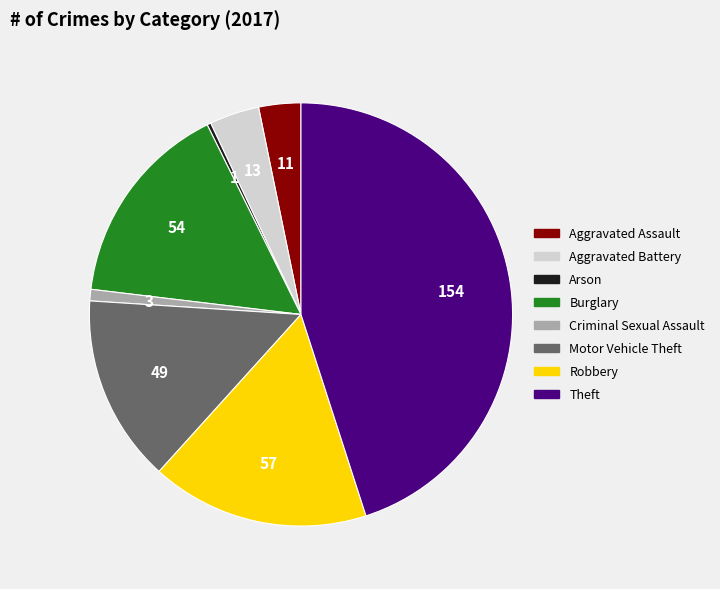

Does Theft account for over 50% of the chart?

No